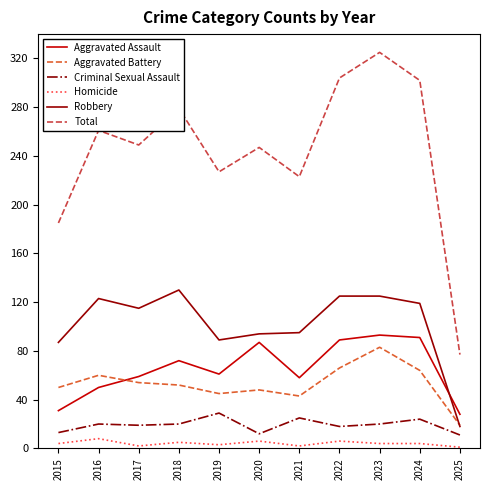

What is the difference between the second highest and minimum values in the Robbery series?

107